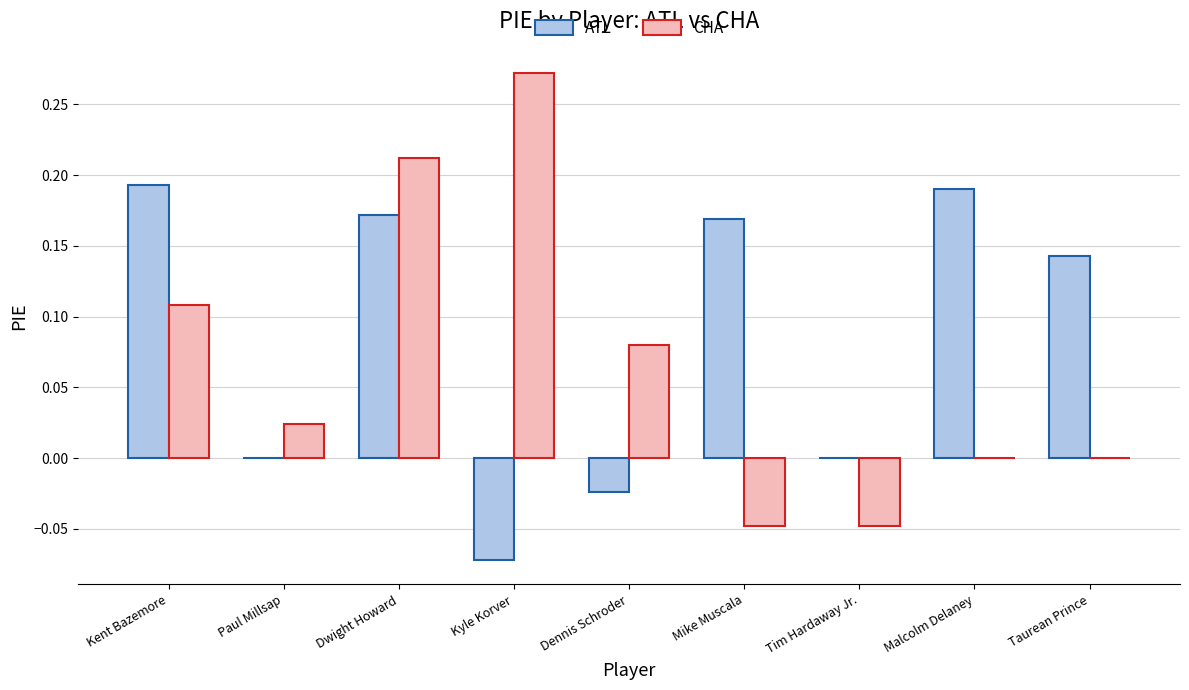

Which category has the highest value across all series?

Kyle Korver